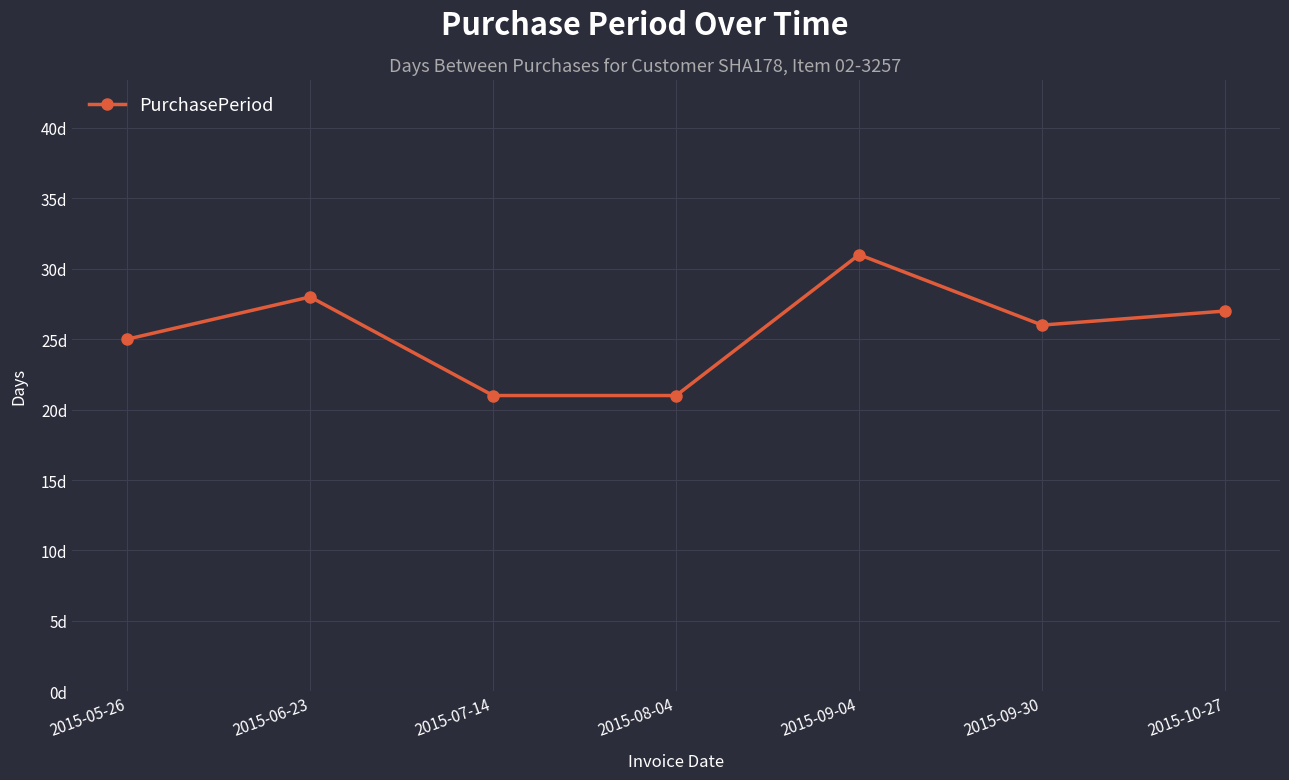

Does the chart have visible grid lines?

Yes